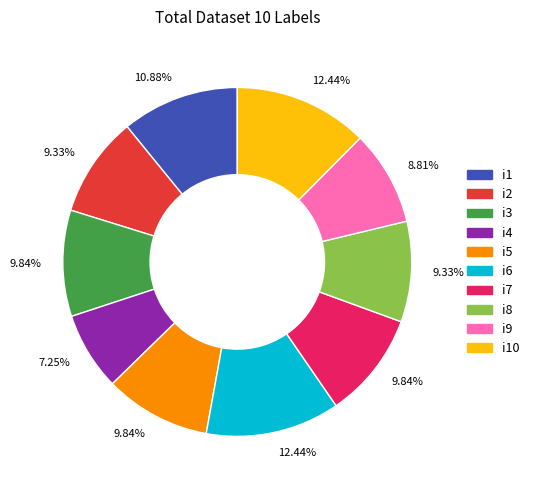

Approximately how many times larger is the value at i6 compared to i3?

1.3